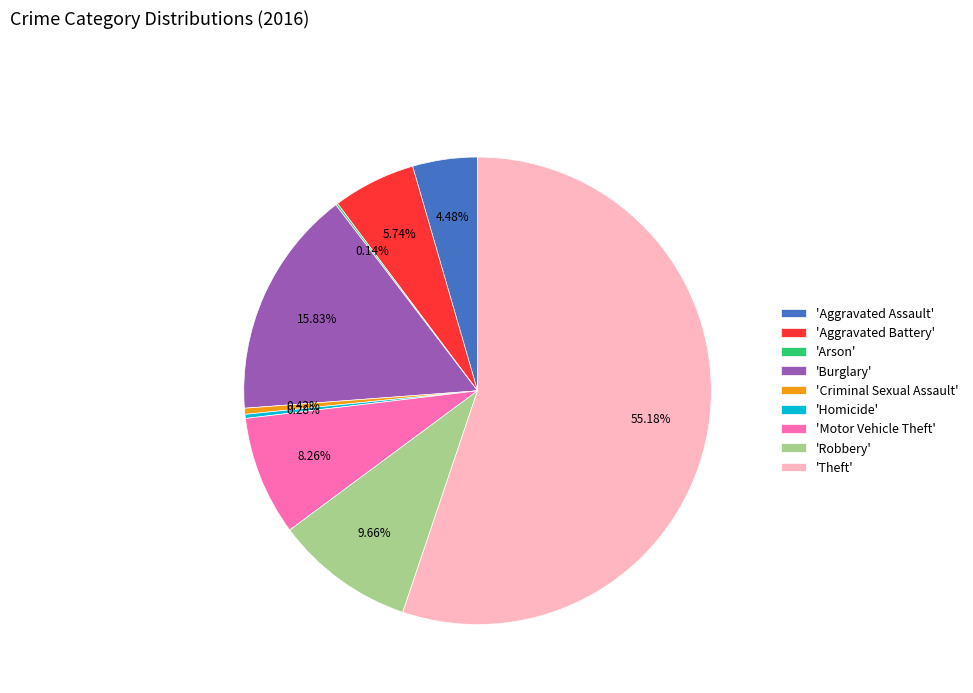

Combined, do 'Aggravated Assault' and 'Criminal Sexual Assault' account for over 50%?

No